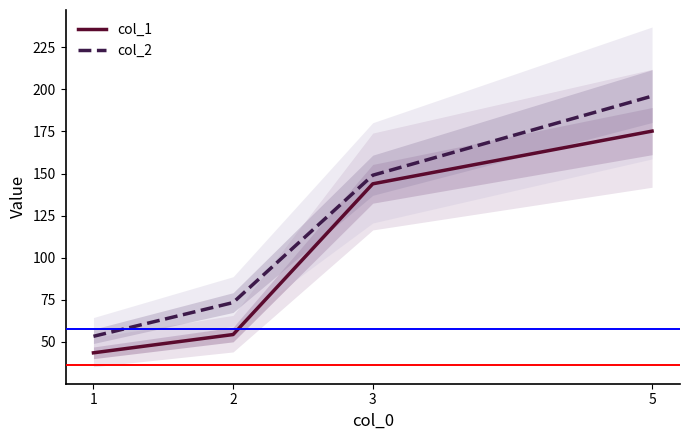

What is the lowest value of the col_2 series?

53.2